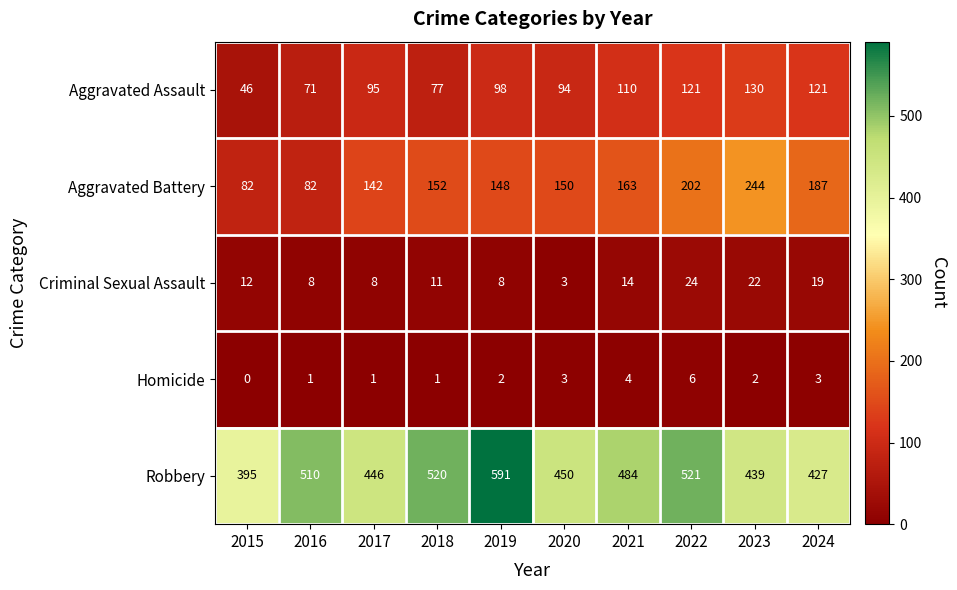

At which category is the sum across all series the highest?

2022